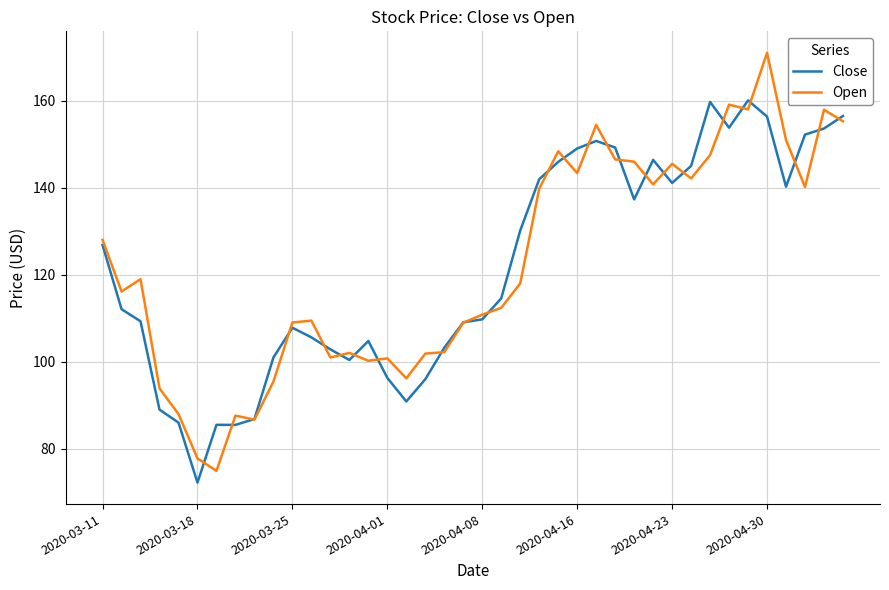

At how many categories does at least one series exceed 74?

40